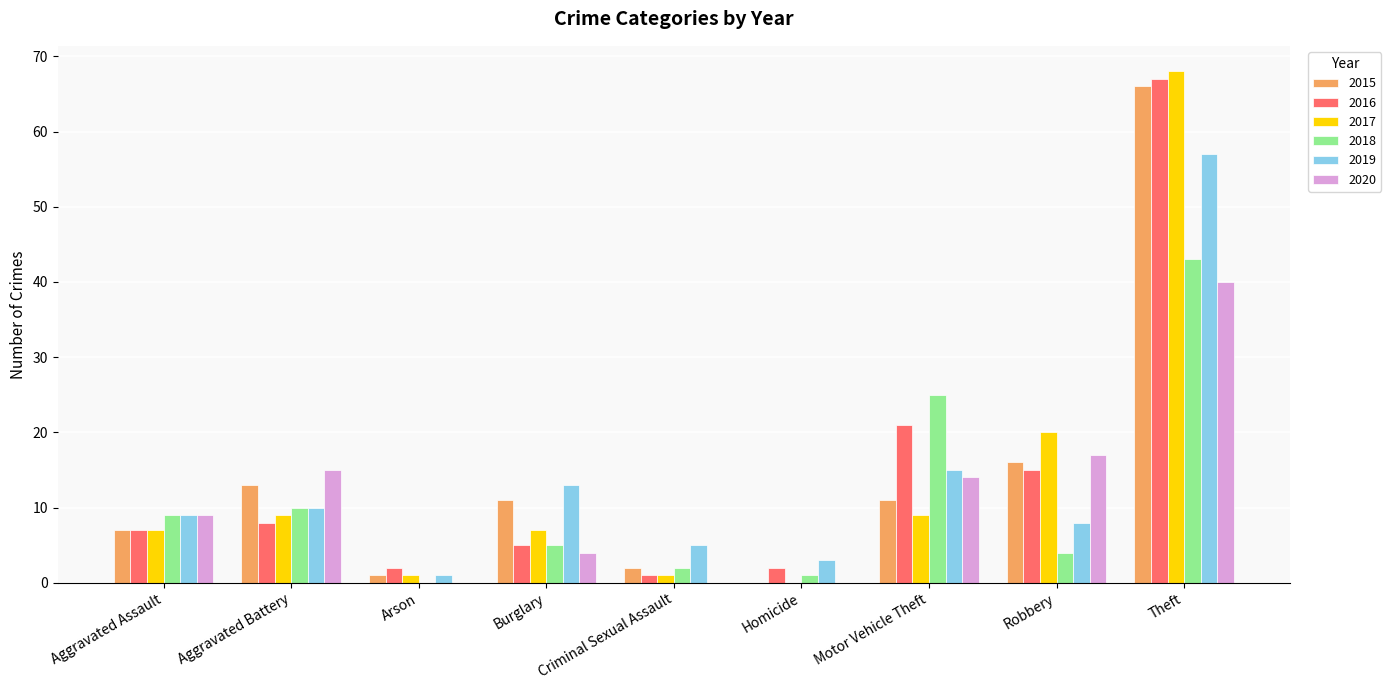

The value of 2017 at Theft is 68. True or false?

True